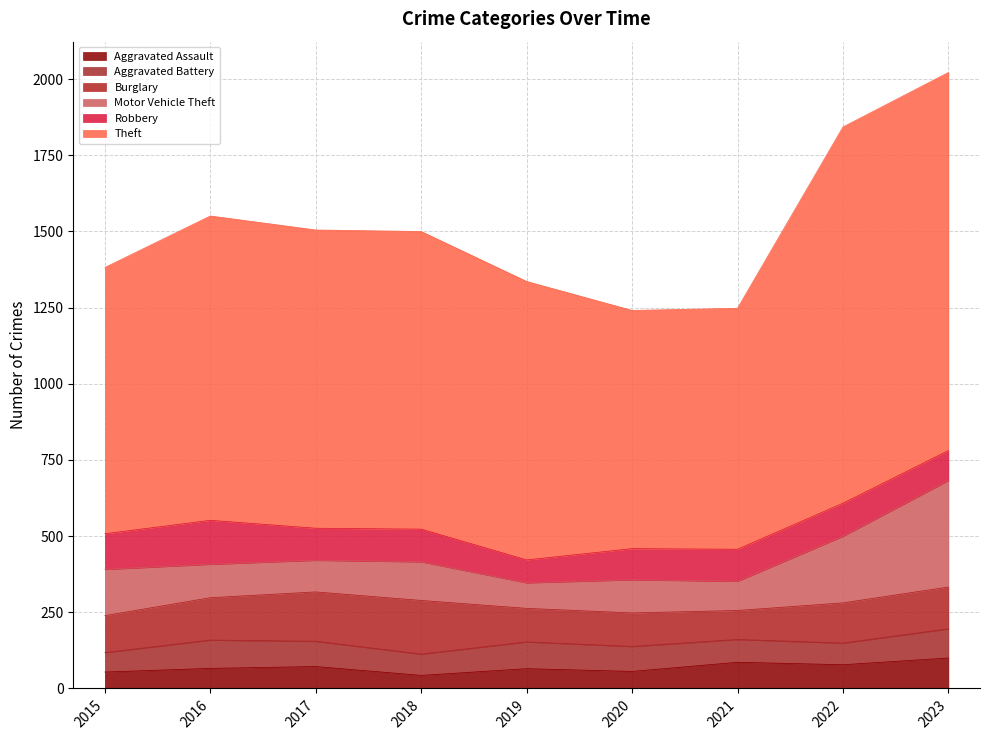

The value of Aggravated Battery at 2022 is 31. True or false?

False